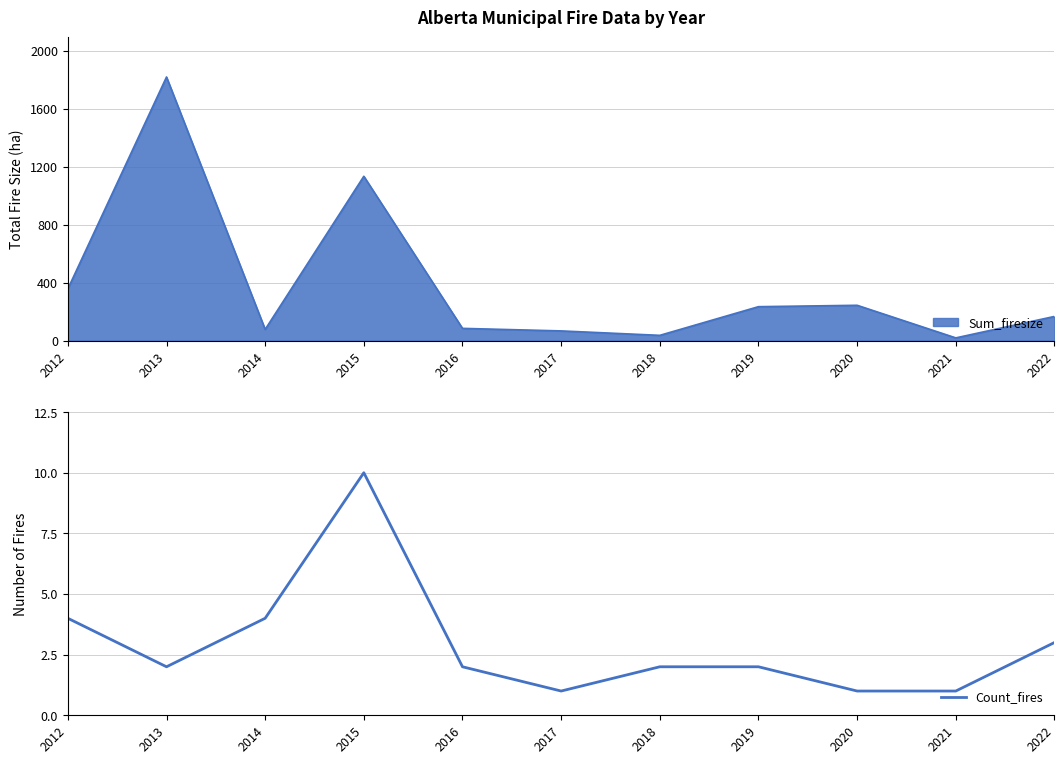

What is the smallest value displayed?

1